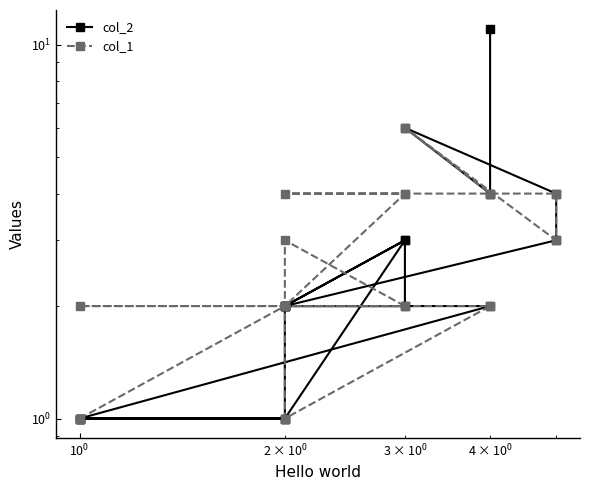

The col_2 series shows 1 at 13. True or false?

False